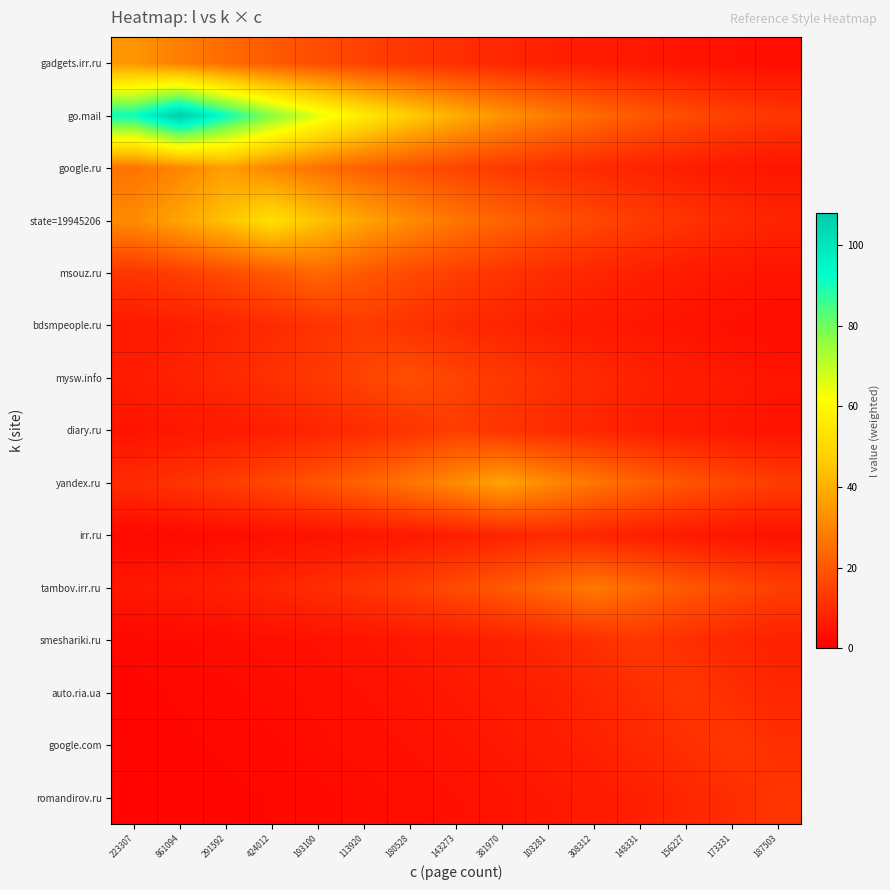

Rank the series at 291592 from highest to lowest value.

go.mail, state=19945206, google.ru, gadgets.irr.ru, msouz.ru, yandex.ru, mysw.info, bdsmpeople.ru, tambov.irr.ru, diary.ru, irr.ru, smeshariki.ru, auto.ria.ua, google.com, romandirov.ru